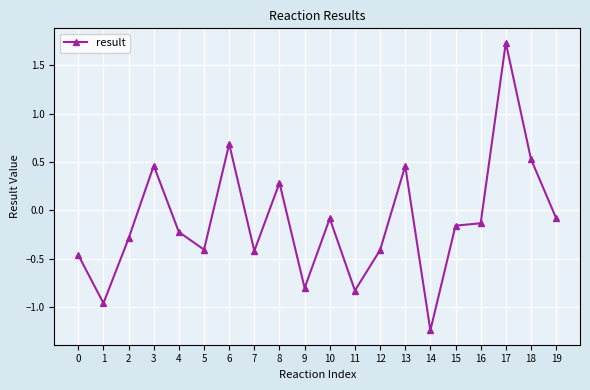

What value does the data have at 9?

-0.8